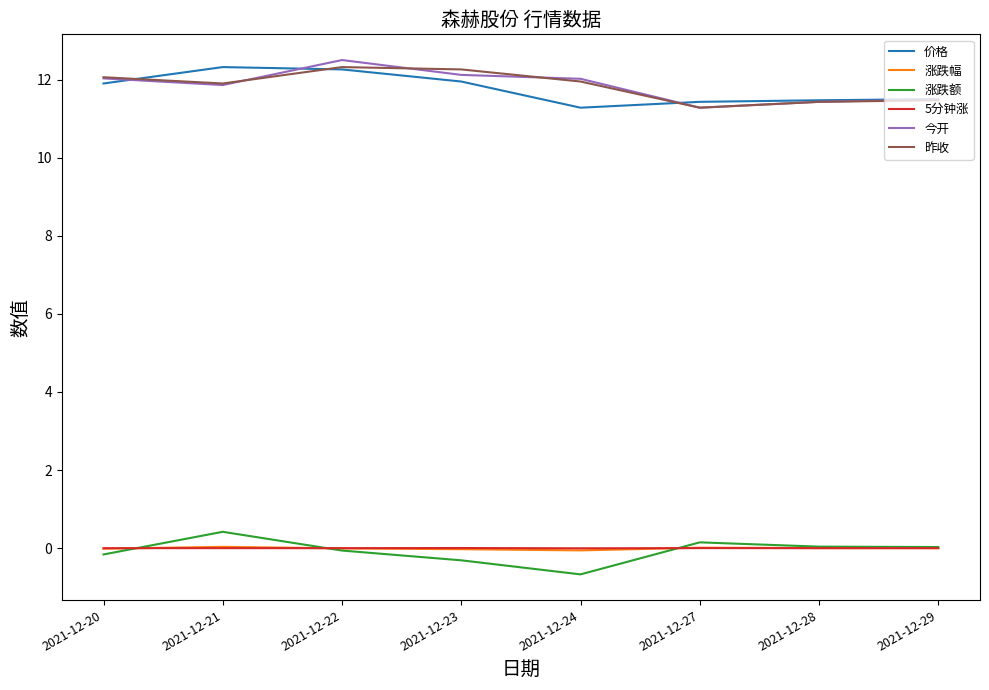

What are all the series names shown in the legend?

价格, 涨跌幅, 涨跌额, 5分钟涨, 今开, 昨收